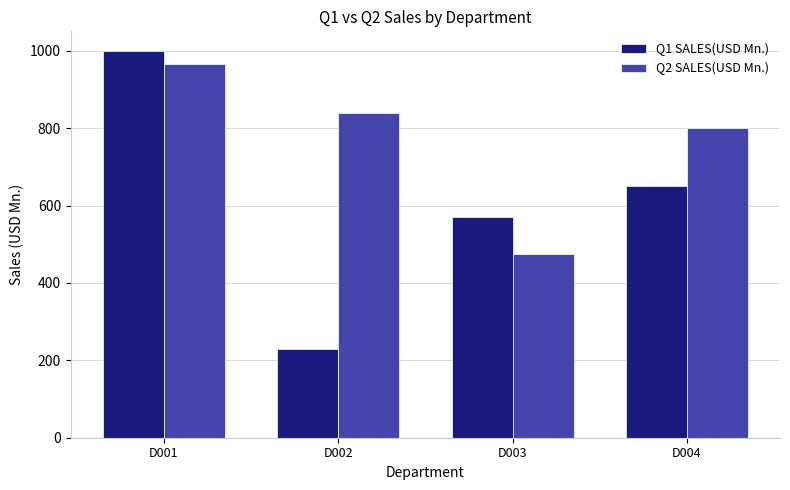

What is the difference between the Q1 SALES(USD Mn.) values at D001 and D002?

770